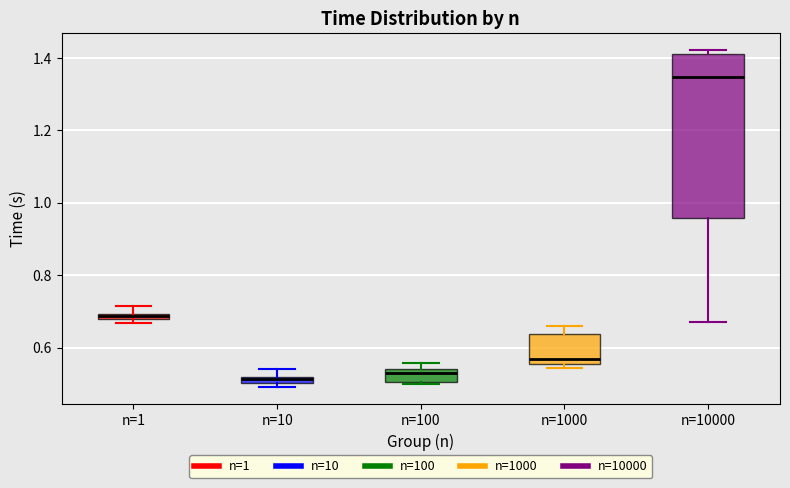

Comparing the boxes themselves (not the whiskers), which one is the tallest?

n=10000